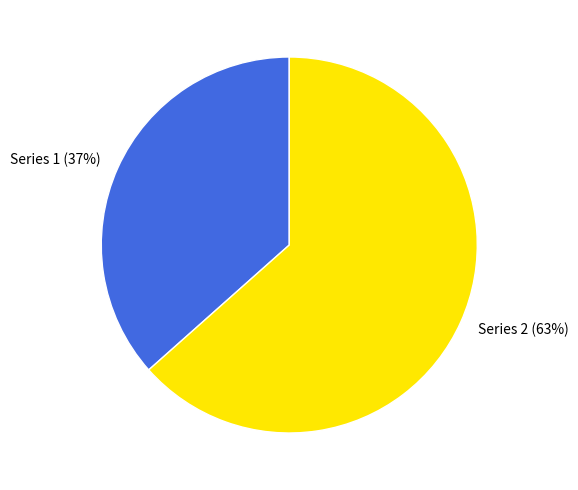

To the nearest percent, what is the combined percentage of Series 2 (63%) and Series 1 (37%)?

100%